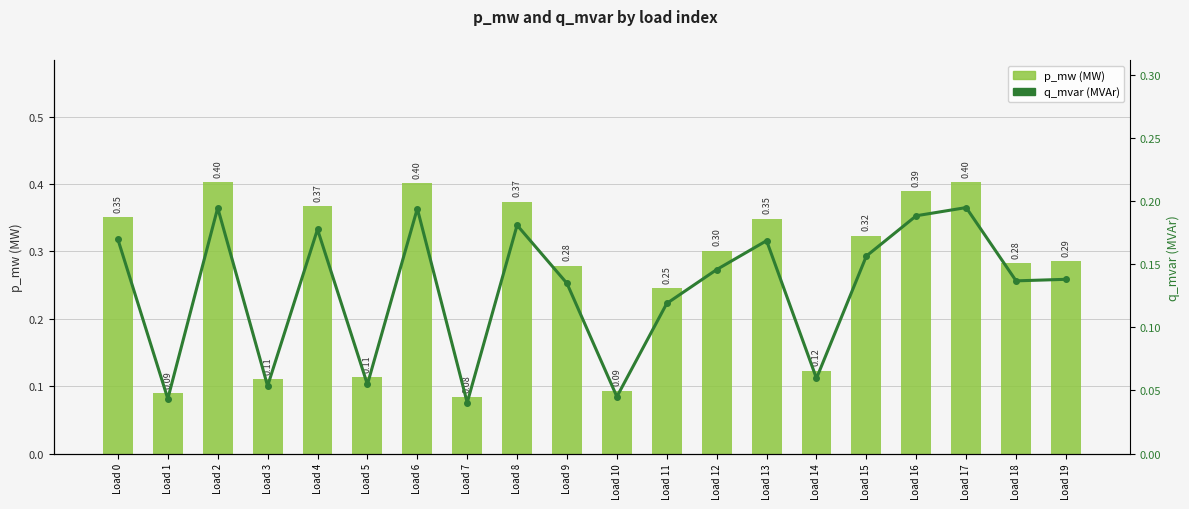

The value of p_mw at Load 16 is 0.4. True or false?

True